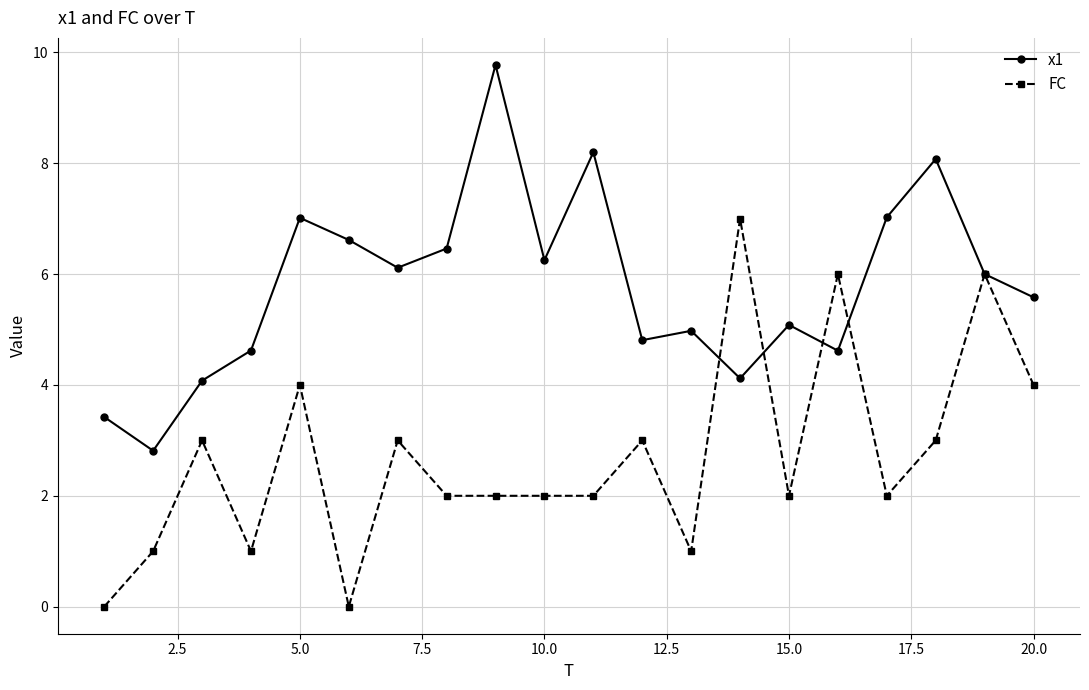

What is the lowest value of the x1 series?

2.8